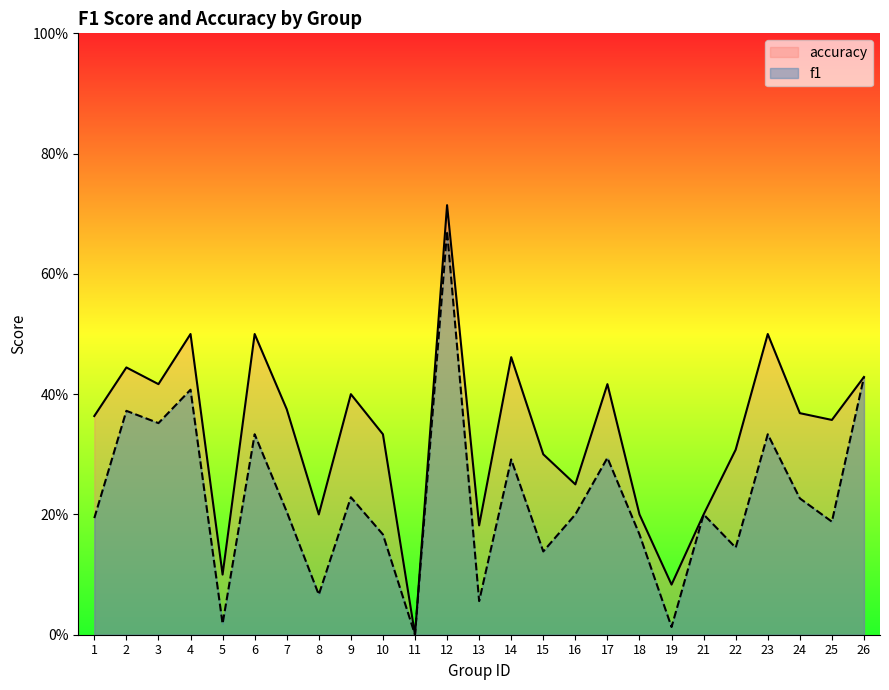

True or false: accuracy has more than 1 interior local peaks.

True